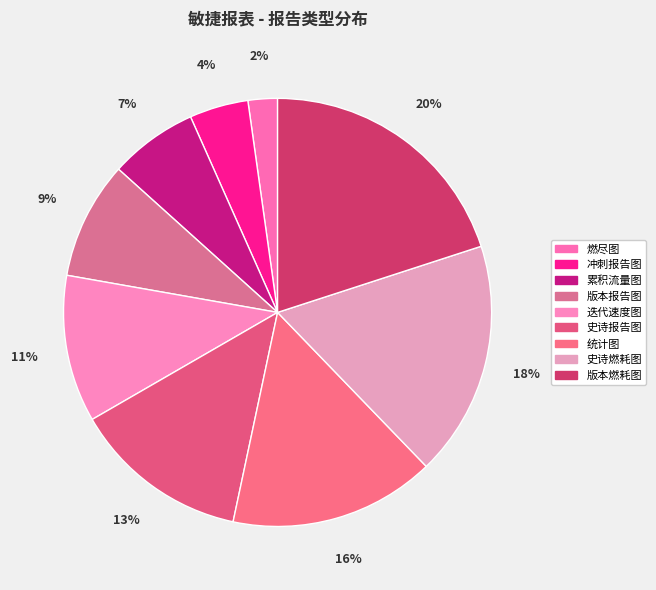

Rank the categories by value from highest to lowest.

版本燃耗图, 史诗燃耗图, 统计图, 史诗报告图, 迭代速度图, 版本报告图, 累积流量图, 冲刺报告图, 燃尽图